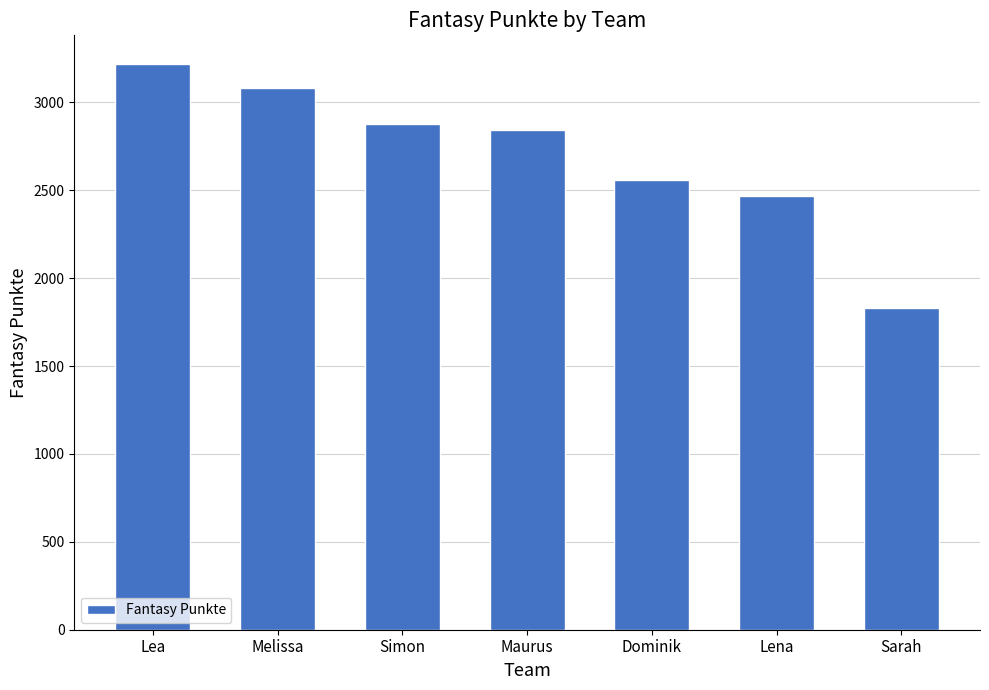

List the labels in order of value, largest first.

Lea, Melissa, Simon, Maurus, Dominik, Lena, Sarah